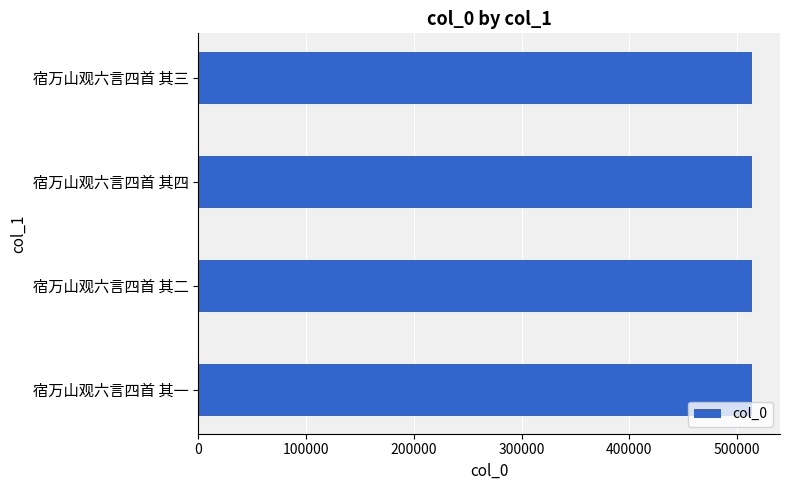

What is the ratio of the value at 宿万山观六言四首 其一 to the value at 宿万山观六言四首 其三?

1.0